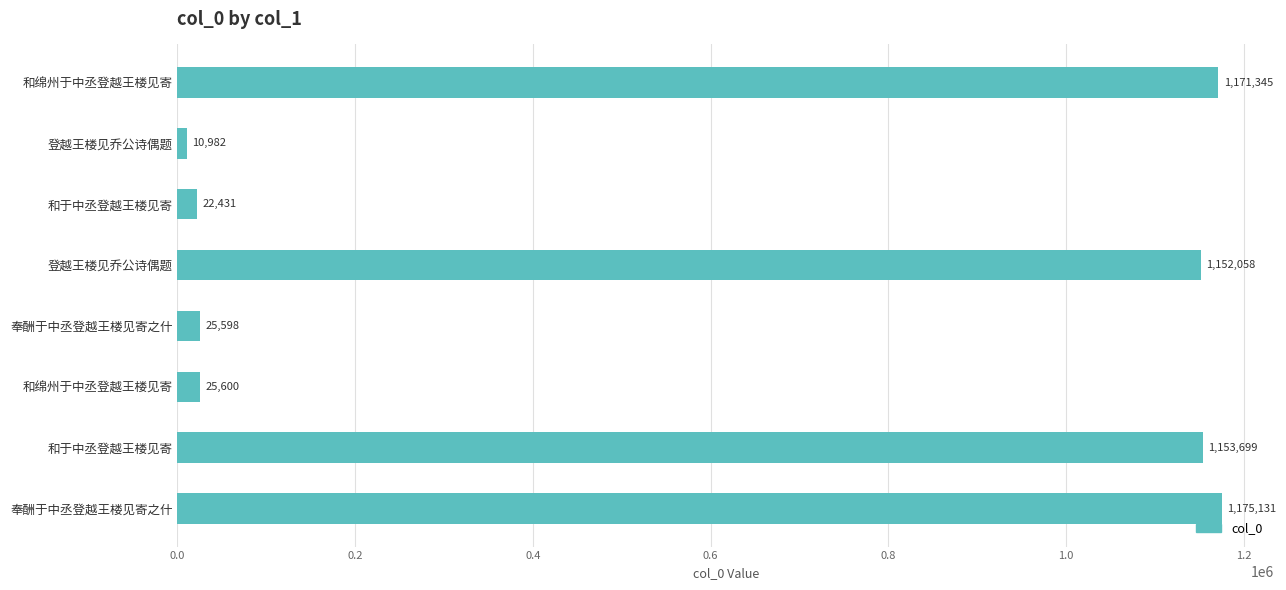

Are the bars horizontal?

Yes